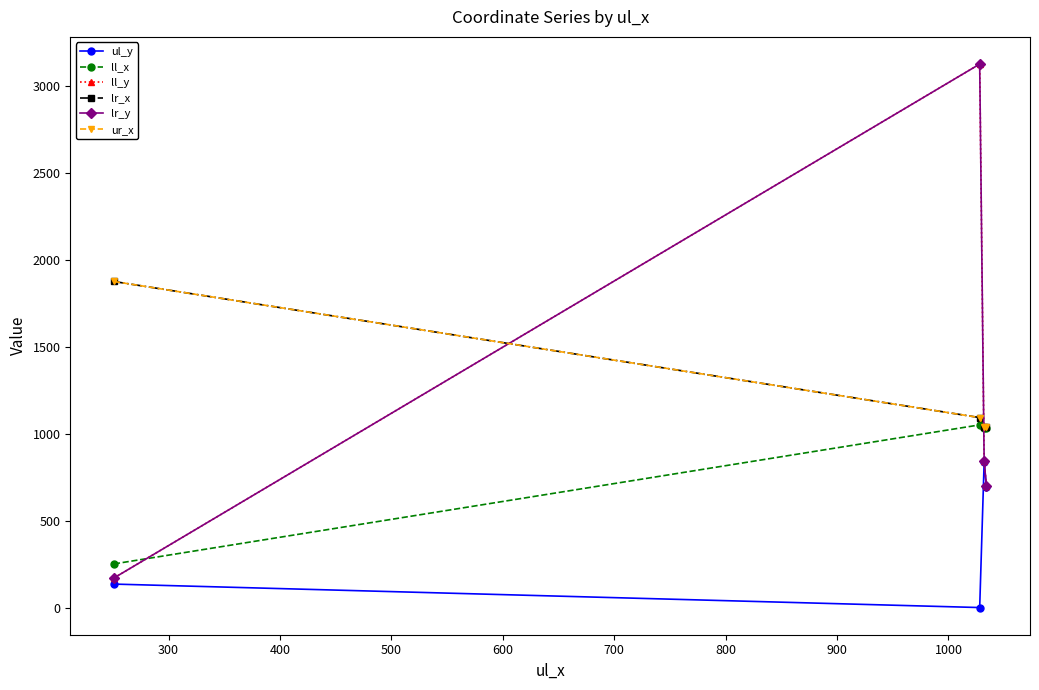

Is this an area chart (filled region under the line)?

No